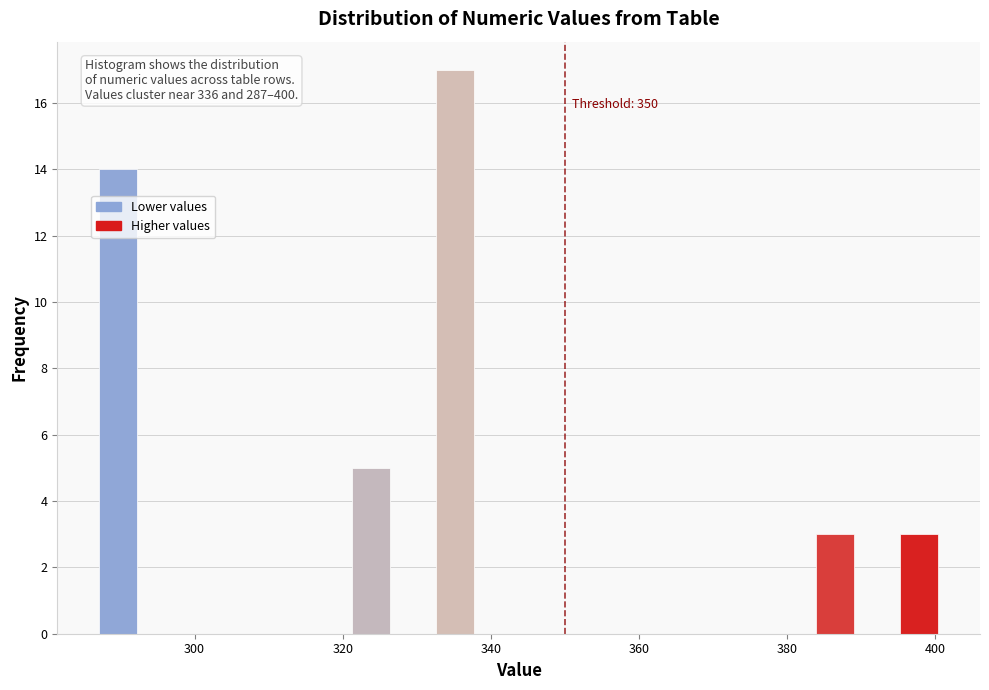

Around what value on the x-axis is the tallest bar? Give the approximate position of its centre, as read against the axis.

336